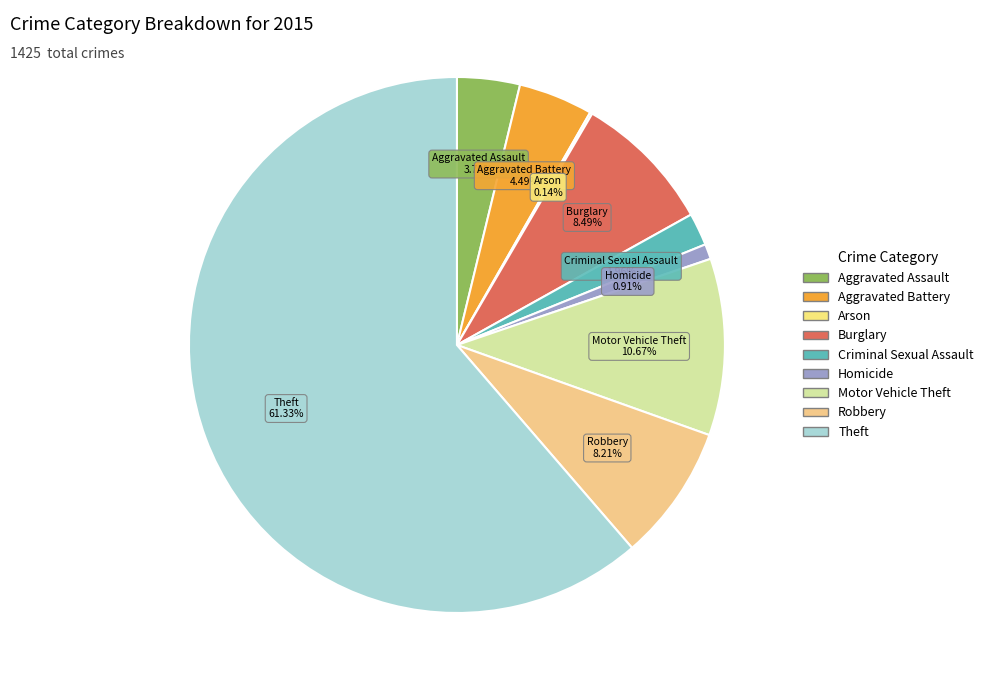

How much of the chart is everything except Homicide?

99.1%